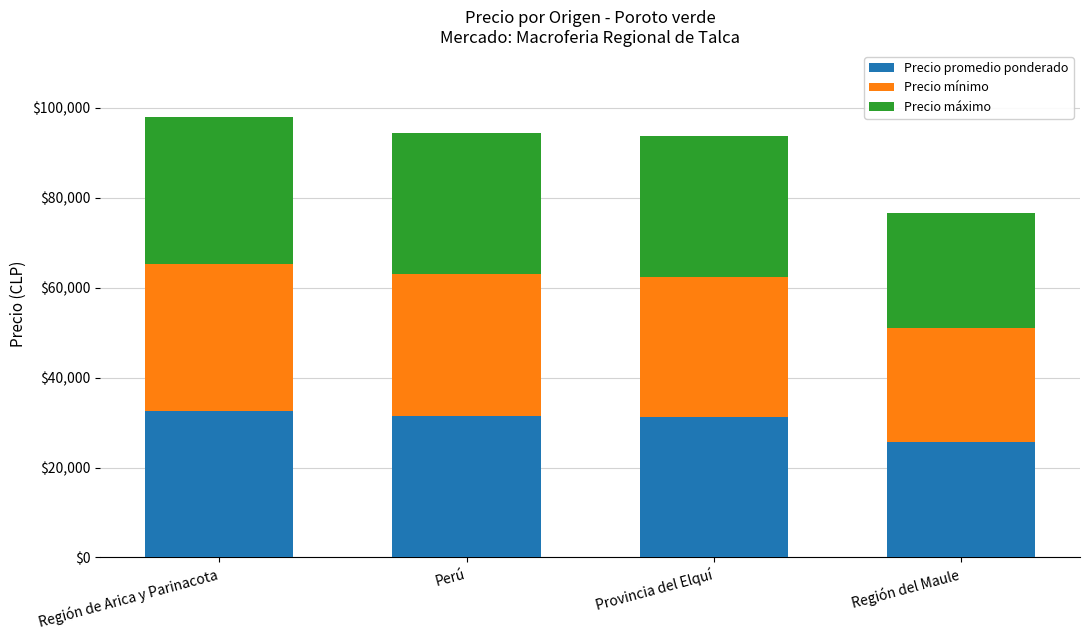

The value of Precio promedio ponderado at Región del Maule is 38778. True or false?

False